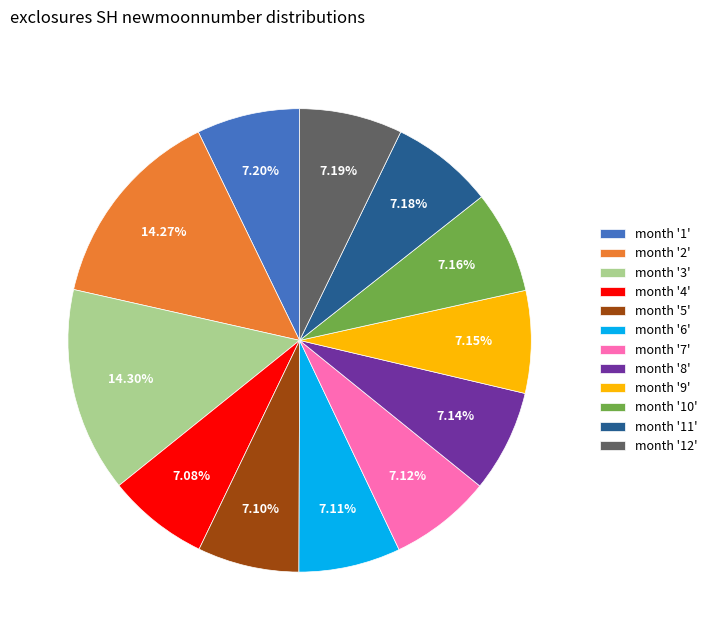

Does month '3' represent more than half of the total?

No